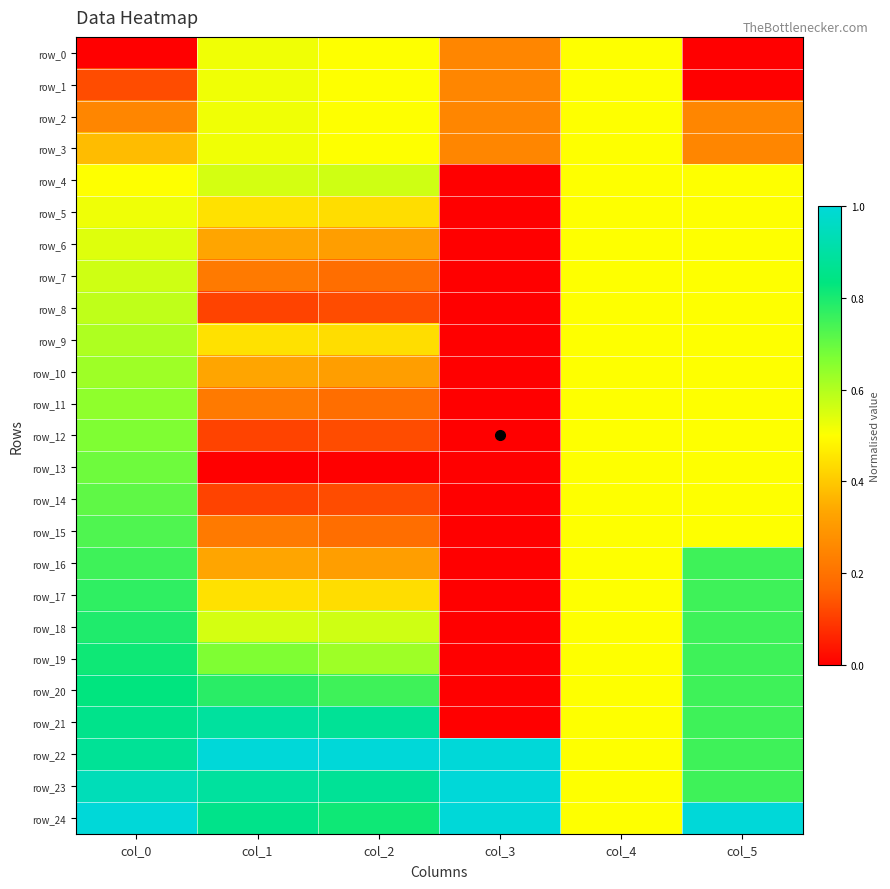

Reading left to right, what are all the values shown in this chart?

row_0: col_0=0.0	col_1=0.5	col_2=0.5	col_3=0.3	col_4=0.5	col_5=0.0
row_1: col_0=0.1	col_1=0.5	col_2=0.5	col_3=0.3	col_4=0.5	col_5=0.0
row_2: col_0=0.2	col_1=0.5	col_2=0.5	col_3=0.3	col_4=0.5	col_5=0.2
row_3: col_0=0.4	col_1=0.5	col_2=0.5	col_3=0.3	col_4=0.5	col_5=0.2
row_4: col_0=0.5	col_1=0.6	col_2=0.6	col_3=0.0	col_4=0.5	col_5=0.5
row_5: col_0=0.5	col_1=0.4	col_2=0.4	col_3=0.0	col_4=0.5	col_5=0.5
row_6: col_0=0.5	col_1=0.3	col_2=0.3	col_3=0.0	col_4=0.5	col_5=0.5
row_7: col_0=0.6	col_1=0.2	col_2=0.2	col_3=0.0	col_4=0.5	col_5=0.5
row_8: col_0=0.6	col_1=0.1	col_2=0.1	col_3=0.0	col_4=0.5	col_5=0.5
row_9: col_0=0.6	col_1=0.4	col_2=0.4	col_3=0.0	col_4=0.5	col_5=0.5
row_10: col_0=0.6	col_1=0.3	col_2=0.3	col_3=0.0	col_4=0.5	col_5=0.5
row_11: col_0=0.6	col_1=0.2	col_2=0.2	col_3=0.0	col_4=0.5	col_5=0.5
row_12: col_0=0.7	col_1=0.1	col_2=0.1	col_3=0.0	col_4=0.5	col_5=0.5
row_13: col_0=0.7	col_1=0.0	col_2=0.0	col_3=0.0	col_4=0.5	col_5=0.5
row_14: col_0=0.7	col_1=0.1	col_2=0.1	col_3=0.0	col_4=0.5	col_5=0.5
row_15: col_0=0.7	col_1=0.2	col_2=0.2	col_3=0.0	col_4=0.5	col_5=0.5
row_16: col_0=0.8	col_1=0.3	col_2=0.3	col_3=0.0	col_4=0.5	col_5=0.8
row_17: col_0=0.8	col_1=0.4	col_2=0.4	col_3=0.0	col_4=0.5	col_5=0.8
row_18: col_0=0.8	col_1=0.6	col_2=0.6	col_3=0.0	col_4=0.5	col_5=0.8
row_19: col_0=0.8	col_1=0.7	col_2=0.6	col_3=0.0	col_4=0.5	col_5=0.8
row_20: col_0=0.8	col_1=0.8	col_2=0.8	col_3=0.0	col_4=0.5	col_5=0.8
row_21: col_0=0.9	col_1=0.9	col_2=0.9	col_3=0.0	col_4=0.5	col_5=0.8
row_22: col_0=0.9	col_1=1.0	col_2=1.0	col_3=1.0	col_4=0.5	col_5=0.8
row_23: col_0=0.9	col_1=0.9	col_2=0.9	col_3=1.0	col_4=0.5	col_5=0.8
row_24: col_0=1.0	col_1=0.9	col_2=0.8	col_3=1.0	col_4=0.5	col_5=1.0